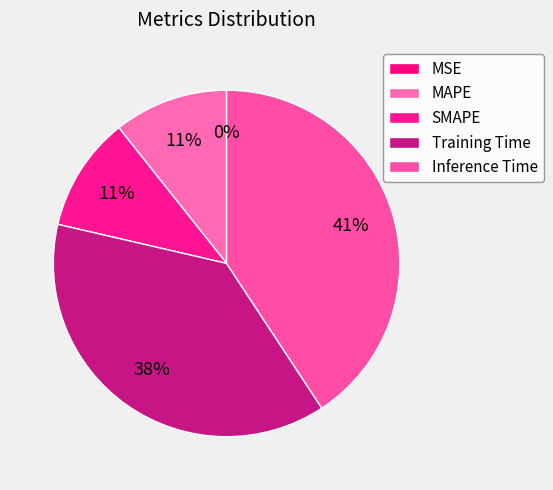

Does any single category account for the majority?

No